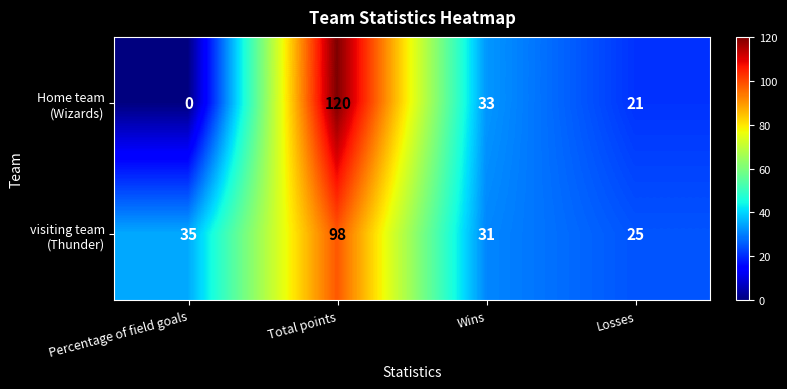

Which label corresponds to the largest value in the chart?

Total points